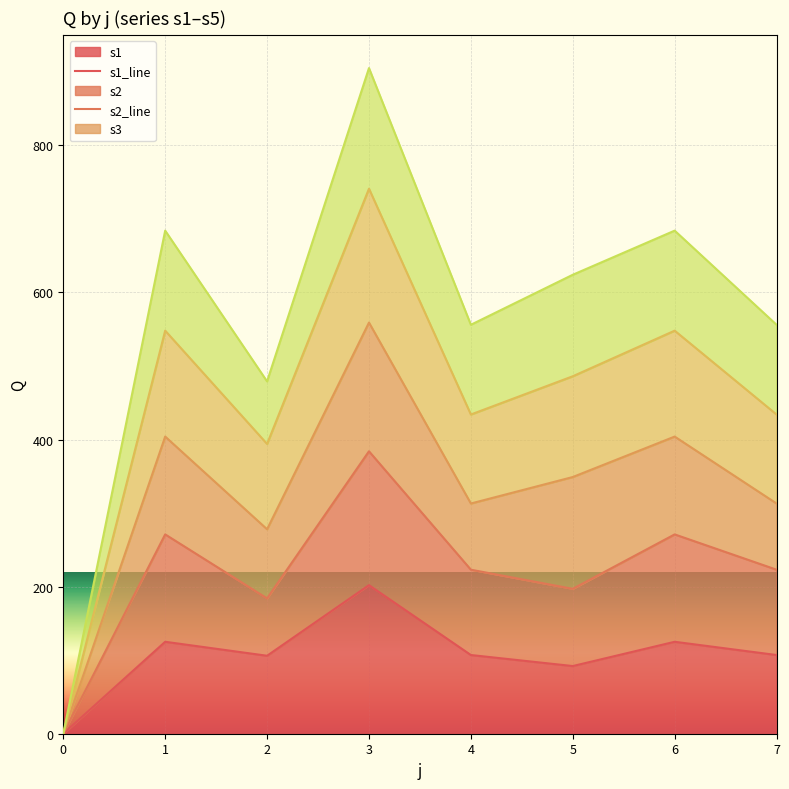

Reading left to right, list all the values displayed in this chart.

s1_line: 0	125	106	202	107	92	125	107
s2_line: 0	271	184	384	223	197	271	223
s3_line: 0	404	278	559	313	349	404	313
s4_line: 0	548	394	741	434	486	548	434
s5_line: 0	684	479	905	556	624	684	556